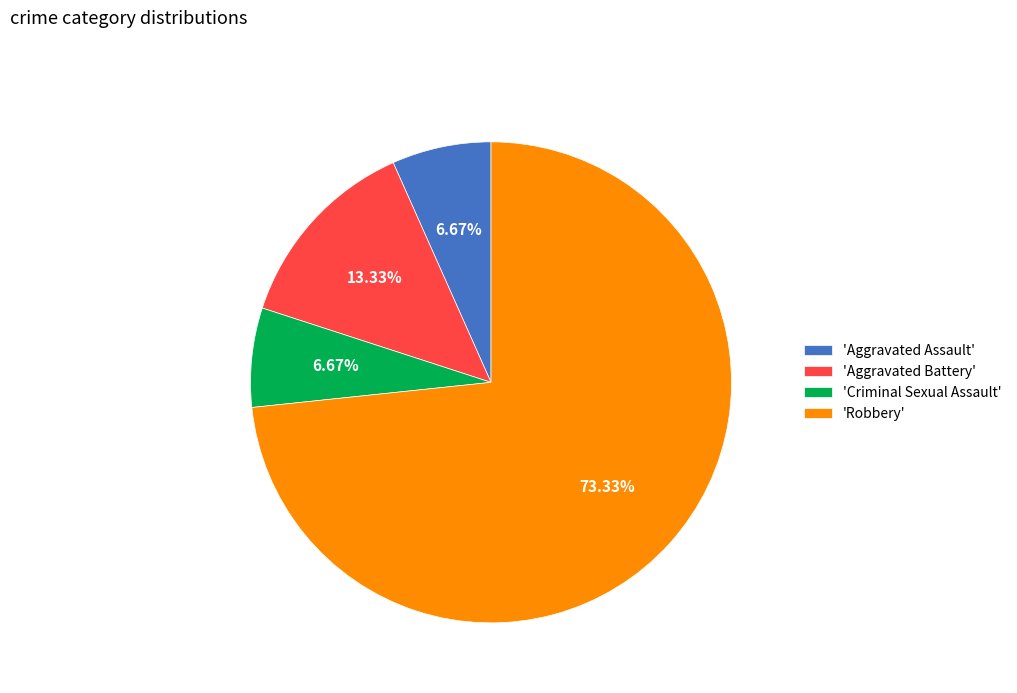

Which slice is the largest?

'Robbery'